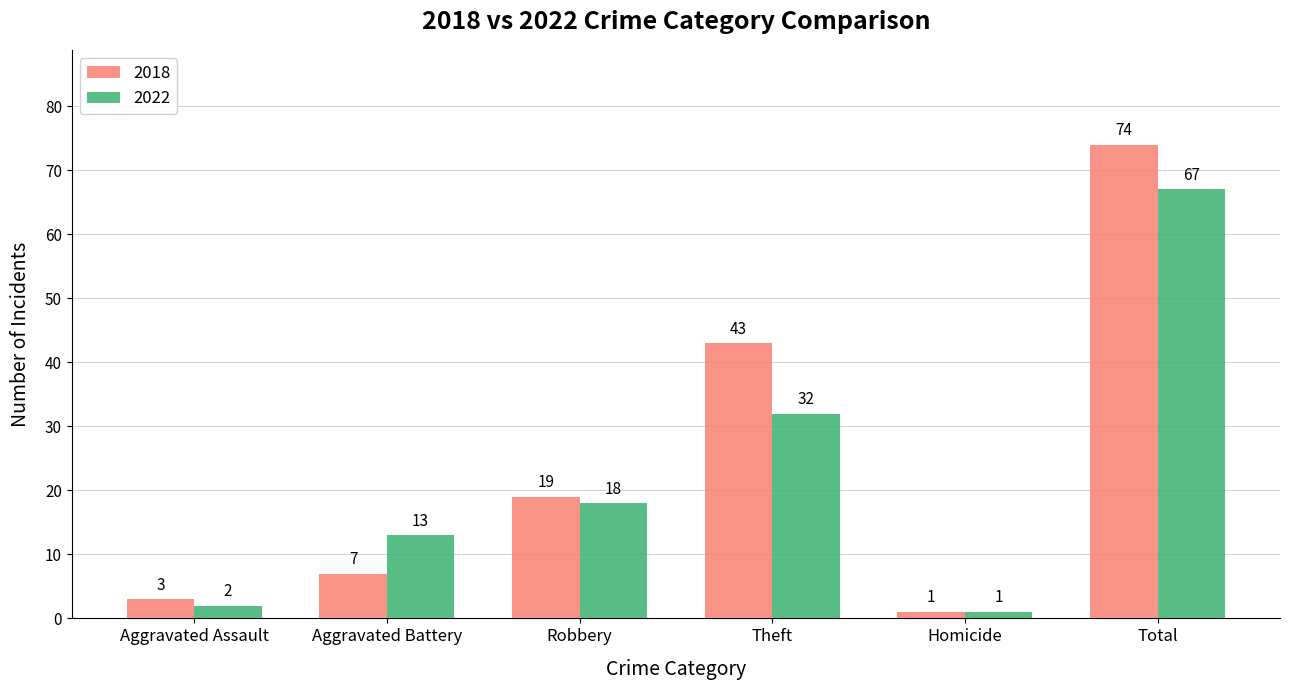

How many bars are there in total?

12